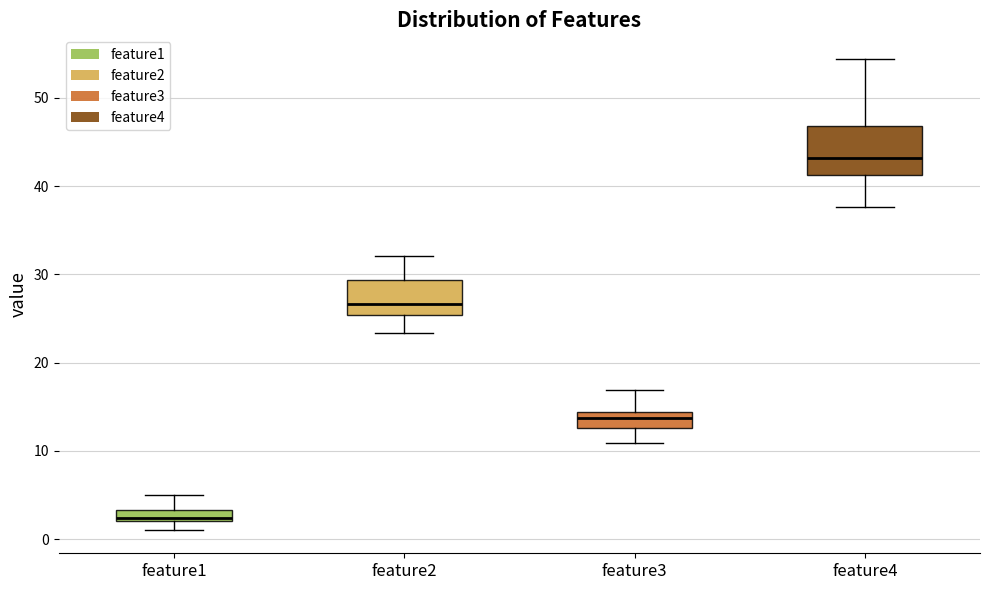

Which box's median line is the highest?

feature4